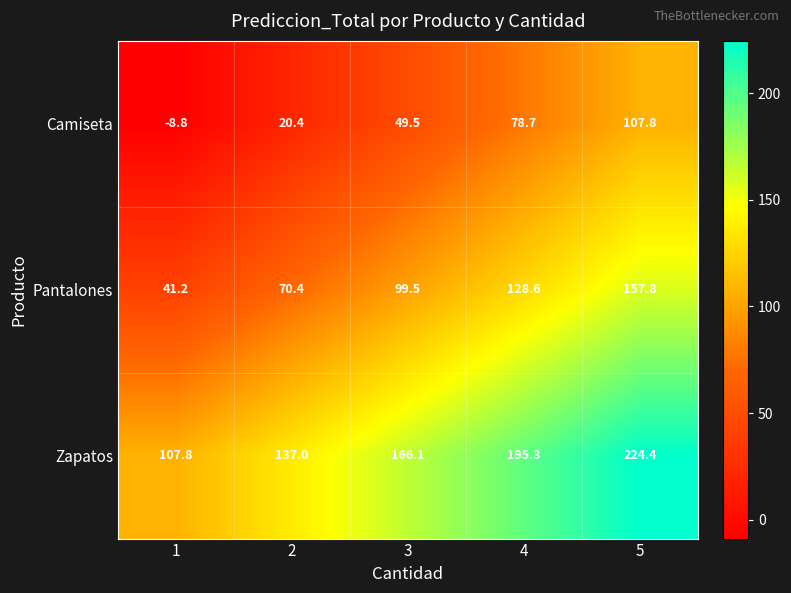

At which category is the sum across all series the highest?

5